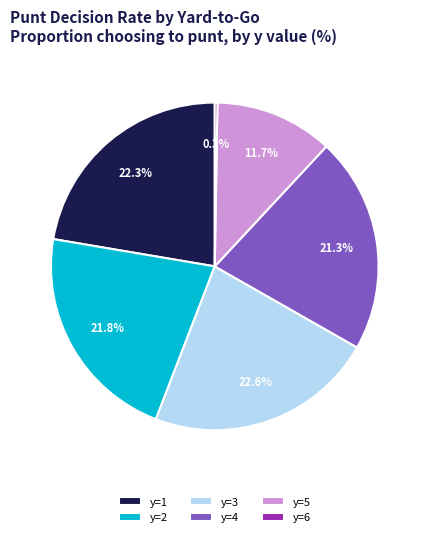

Does y=3 account for over 50% of the chart?

No